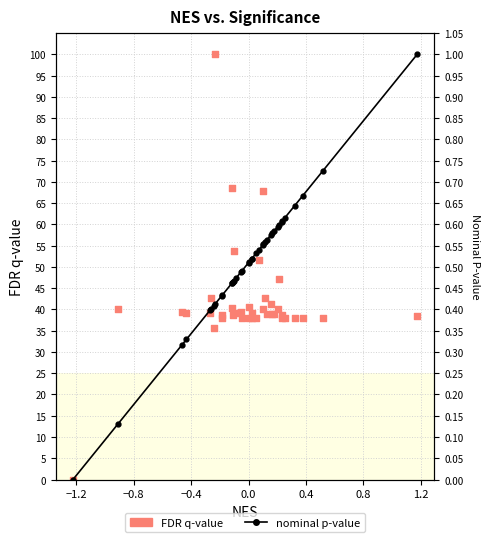

What are all the series names shown in the legend?

FDR q-value, nominal p-value